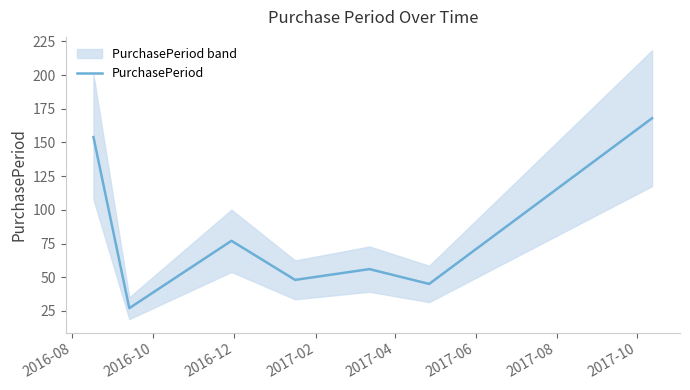

What is the maximum value for PurchasePeriod?

168